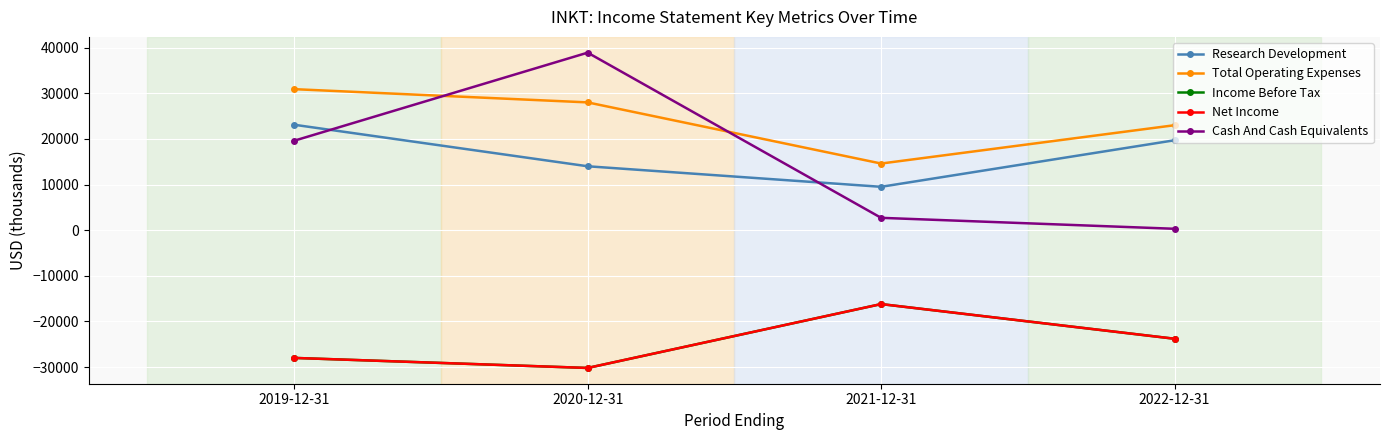

At which label is Net Income closest to -23200?

2022-12-31